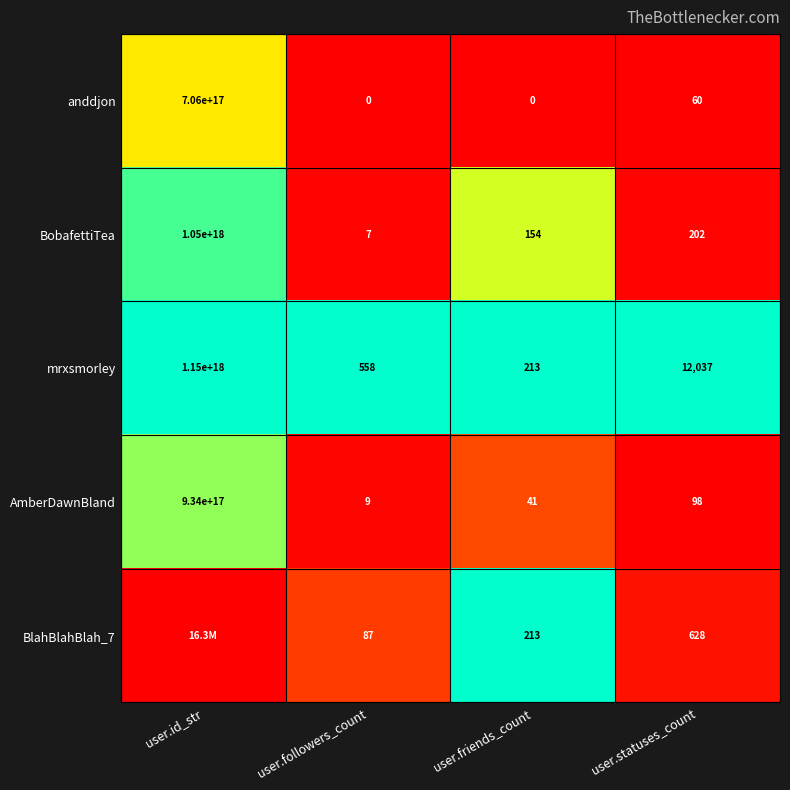

Is it true that mrxsmorley equals 213 at user.friends_count?

True